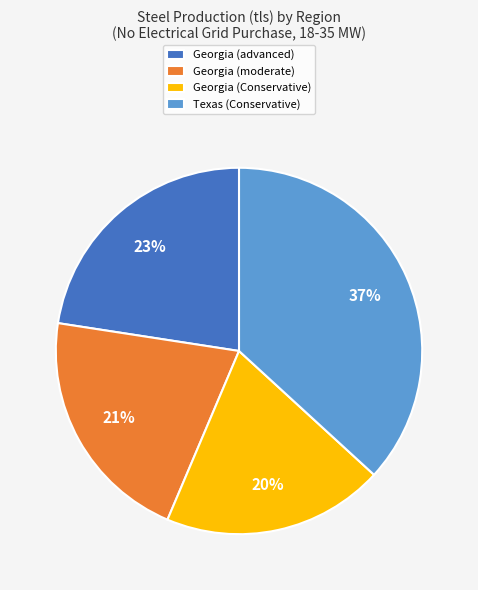

Approximately how many times larger is the value at Georgia (moderate) compared to Georgia (advanced)?

0.9